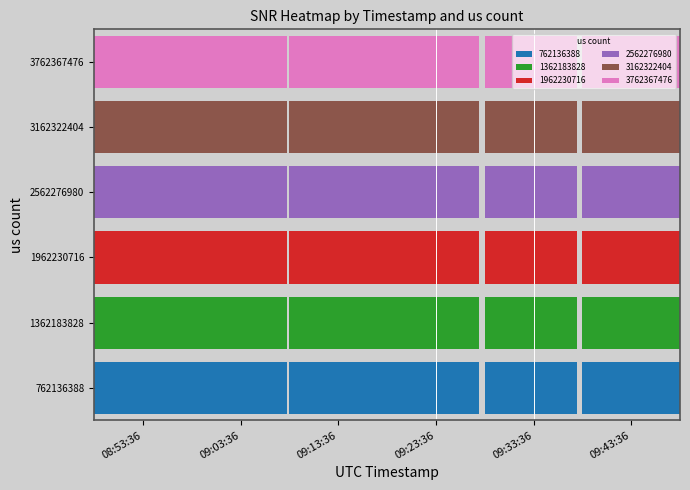

Is the value of 09:43:36 at 1 greater than the value of 09:33:36 at 3?

Yes